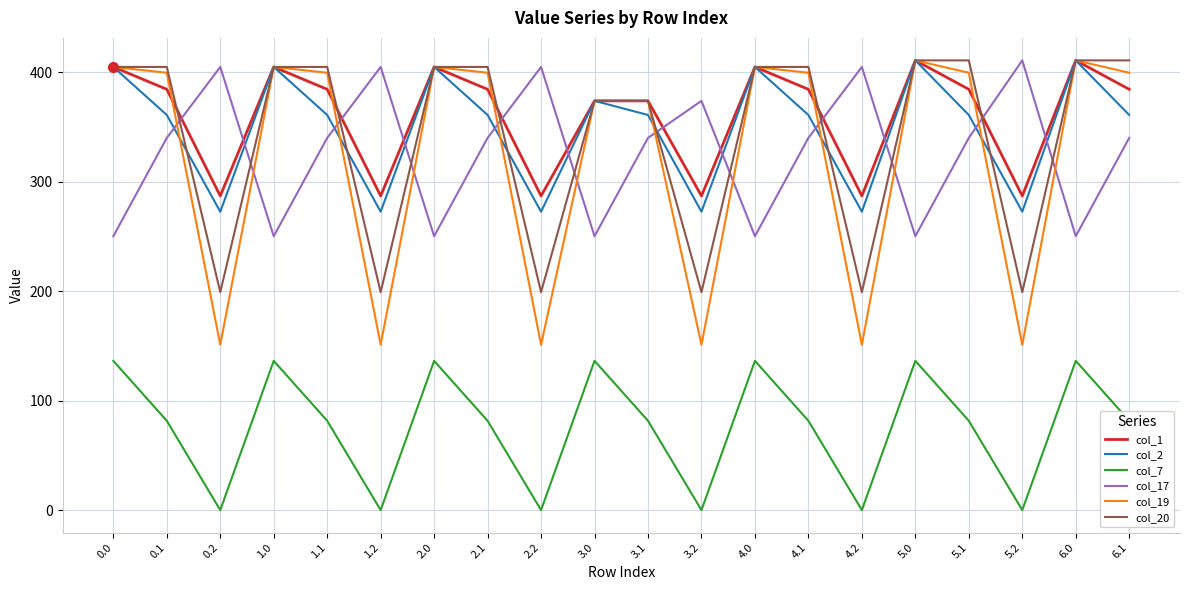

What is the spread (max minus min) of values at 0.1?

323.4